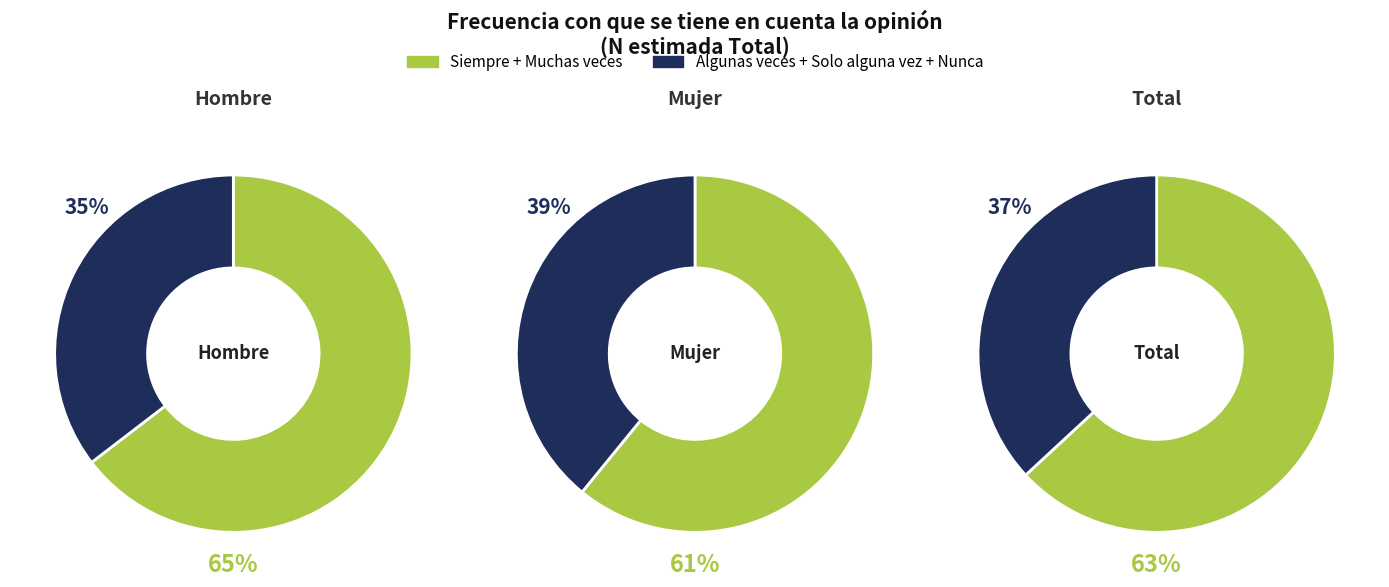

True or false: Hombre accounts for 38% of the total.

False